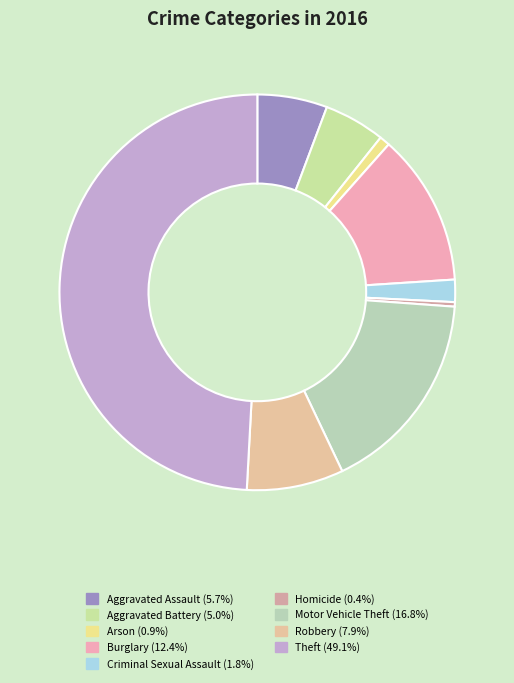

Count the number of slices in the pie.

9